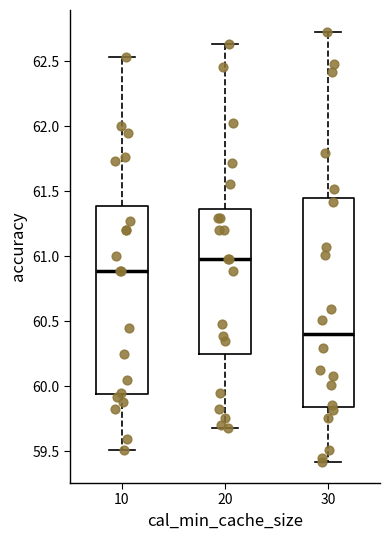

Reading left to right, transcribe this box plot: for each box, give where its median line is, the range the box spans, and where its two whiskers end, as read against the y-axis. The values are not printed on the chart, so give them approximately, as read against the axis.

10: median 60.90, box 59.95 to 61.40, whiskers 59.50 to 62.55
20: median 61.00, box 60.25 to 61.35, whiskers 59.70 to 62.65
30: median 60.40, box 59.85 to 61.45, whiskers 59.40 to 62.75